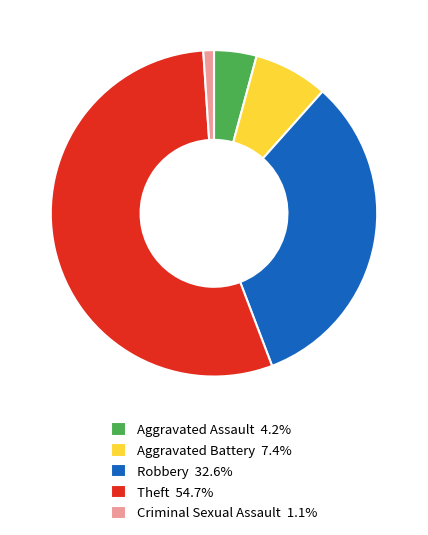

Is Criminal Sexual Assault 1.1% the majority of the pie?

No